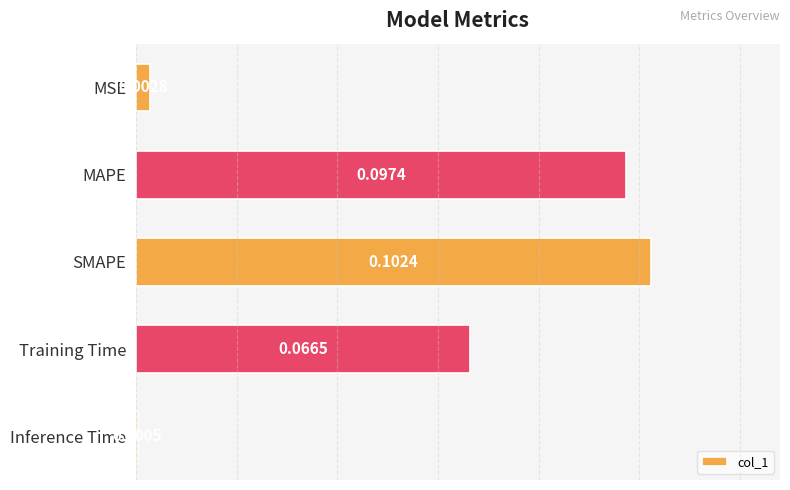

What is the label of the 3rd bar from the bottom?

SMAPE